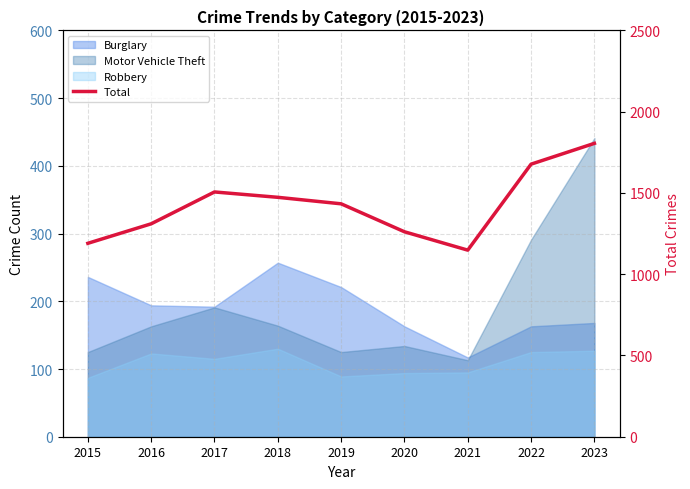

Is it true that the value at 2021 is 1148?

True